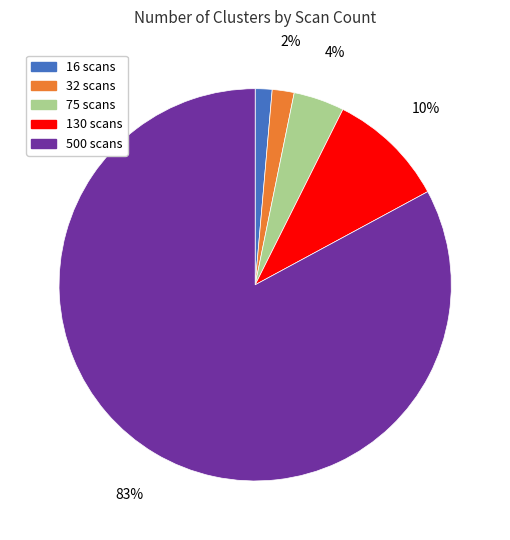

To the nearest percent, what is the average slice percentage?

20%